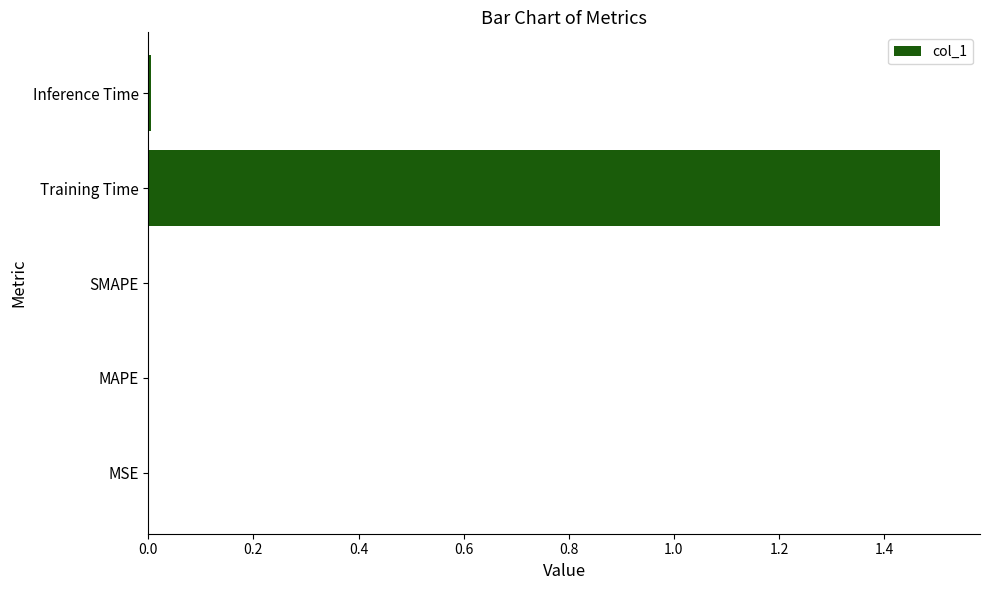

True or false: the data shows 0.0 at MSE.

True